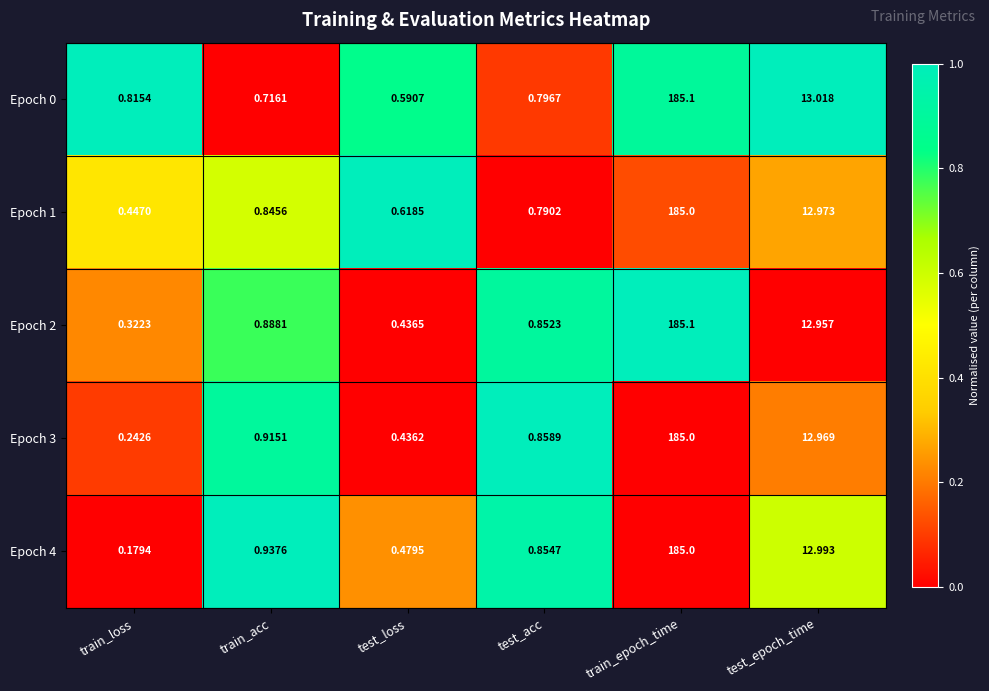

Rank the categories by Epoch 2 value from lowest to highest.

train_loss, test_loss, test_acc, train_acc, test_epoch_time, train_epoch_time